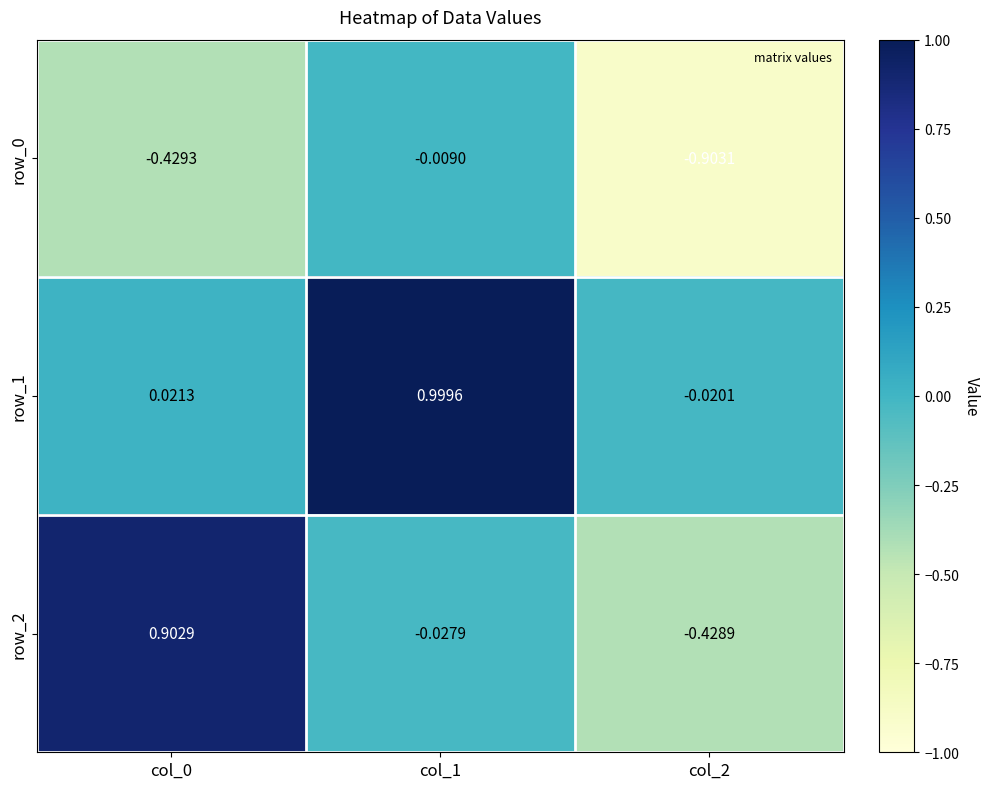

Where is row_1 nearest to the value 0?

col_2